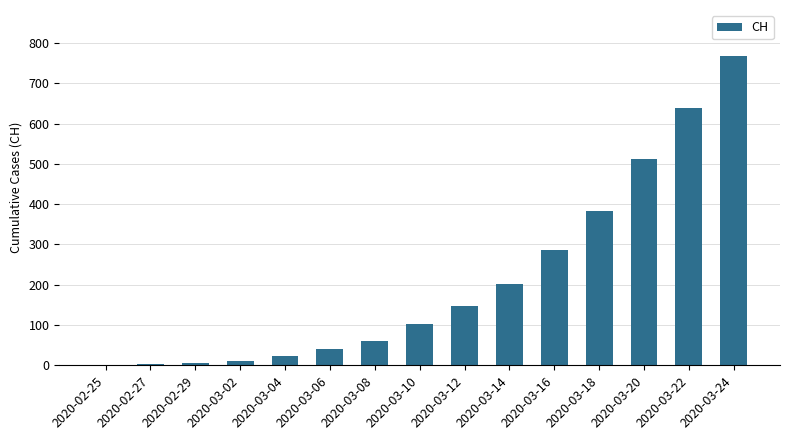

What is the maximum value shown in the chart?

767